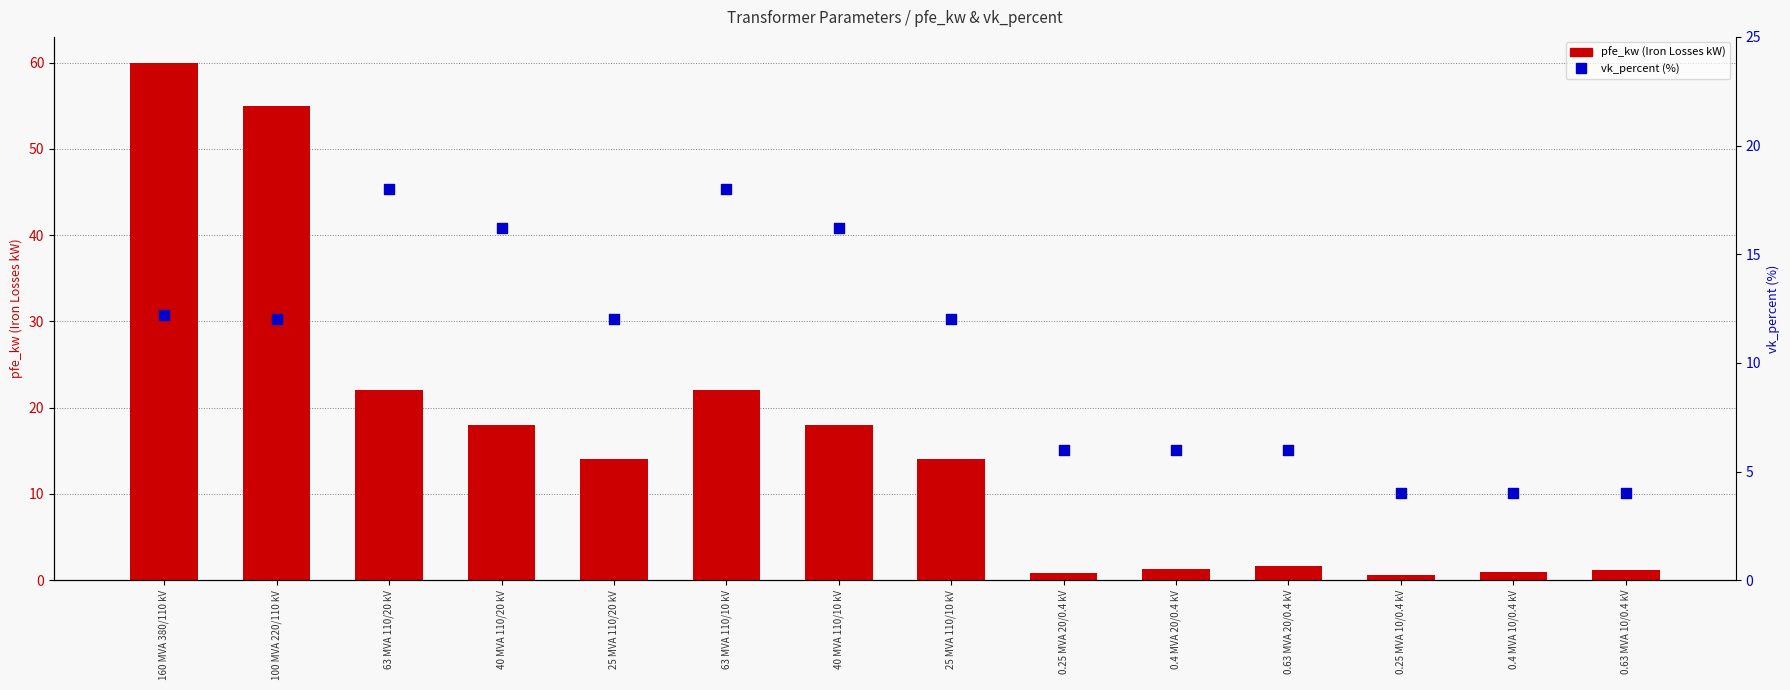

Which series has the largest total across all categories?

pfe_kw (Iron Losses kW)